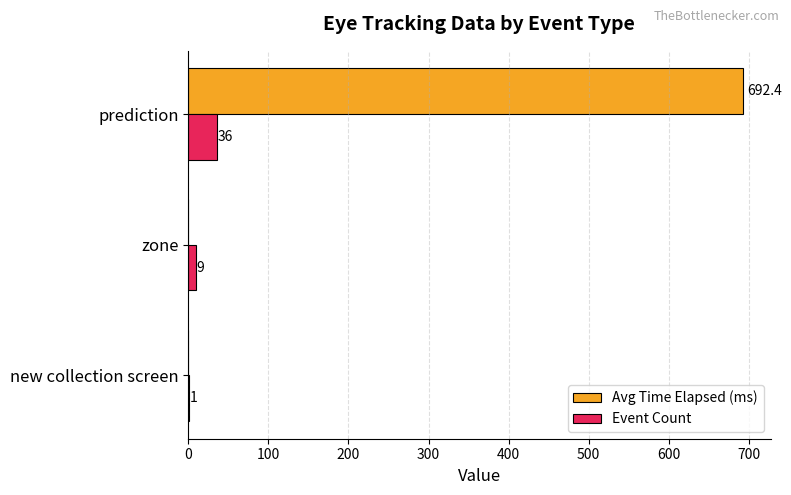

The value of Event Count at prediction is 36.0. True or false?

True